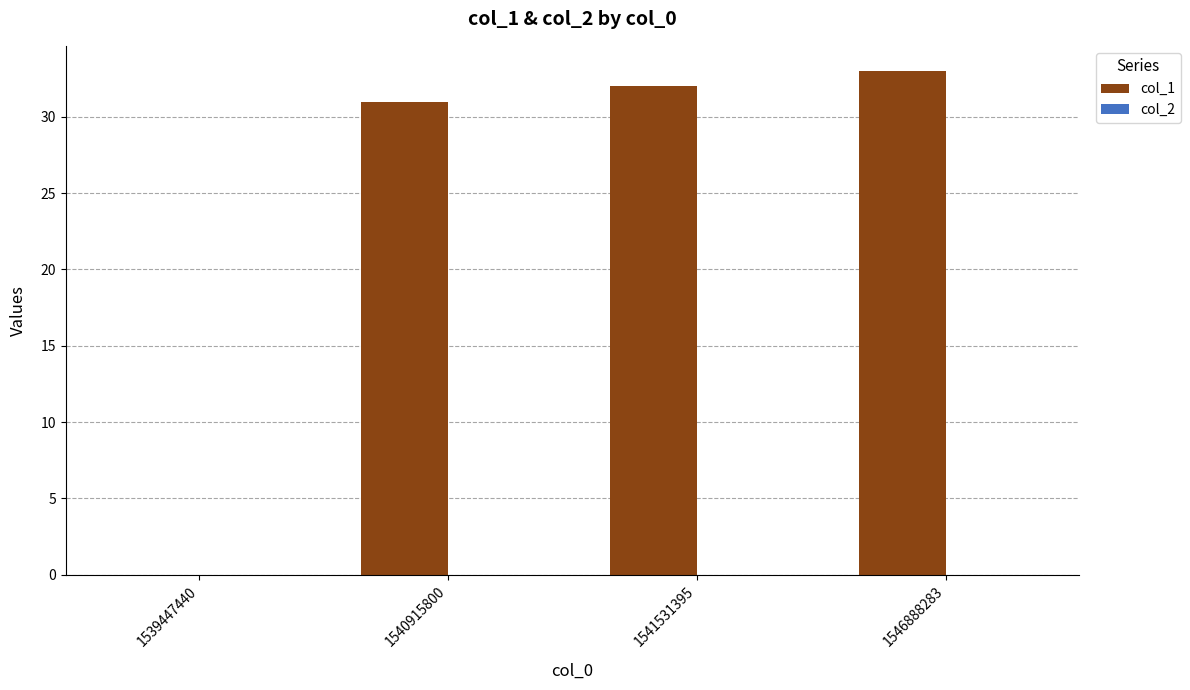

At which label is the value closest to 16?

1540915800